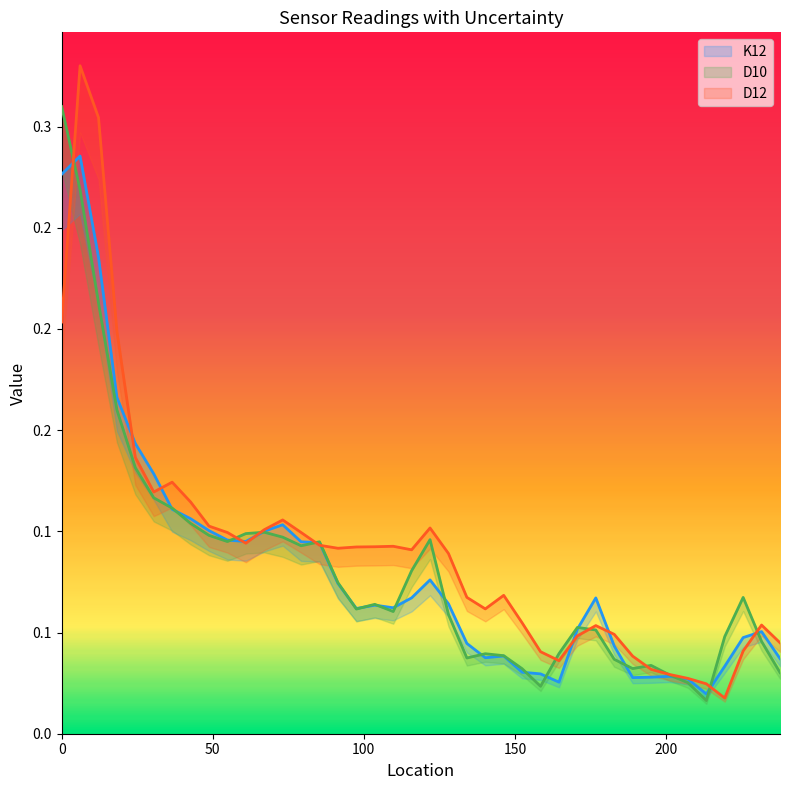

At how many categories does at least one series exceed 0?

40